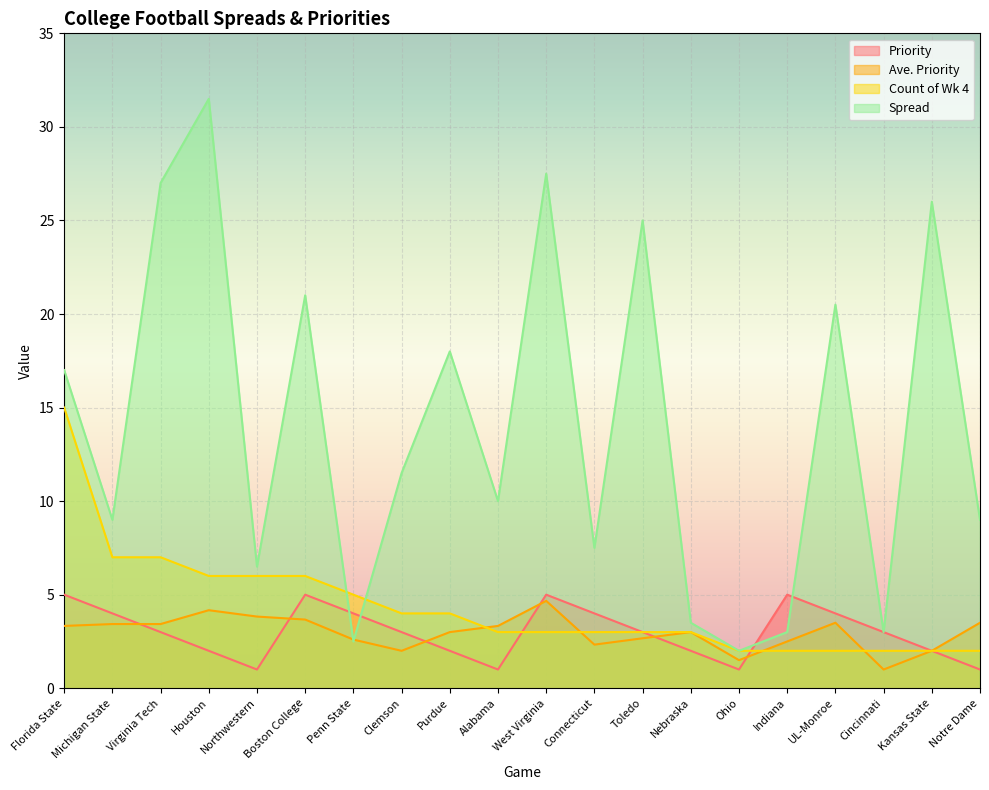

True or false: Ave. Priority has a value of 3.3 at Indiana.

False